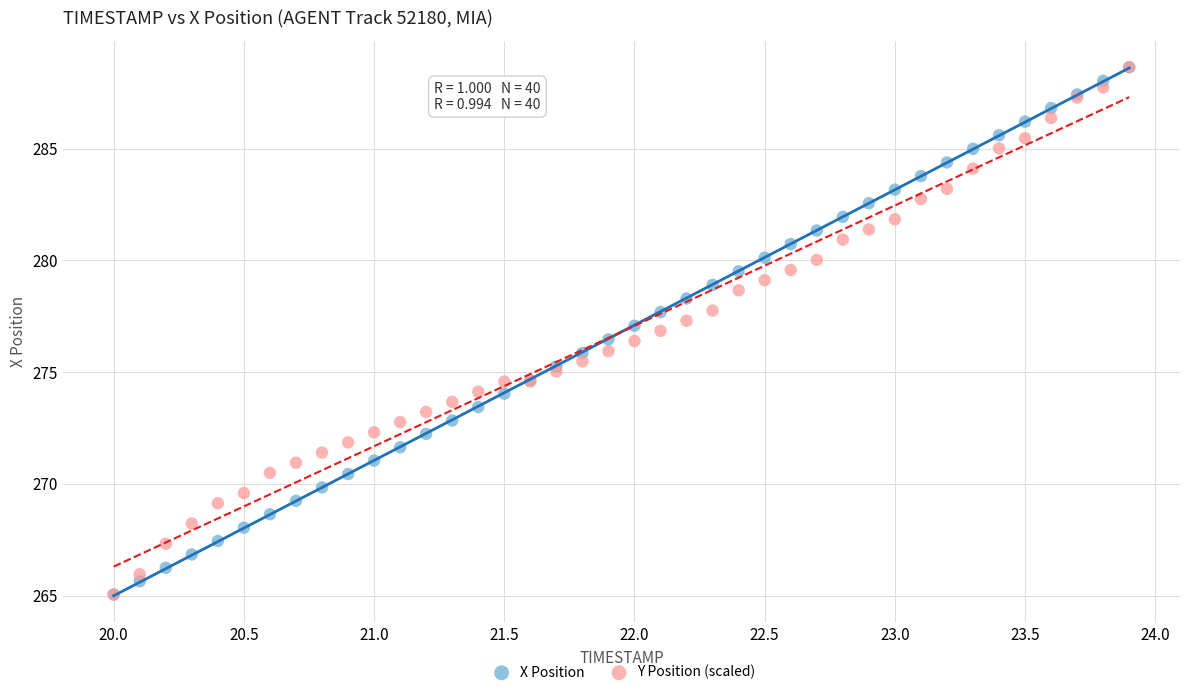

Which series has the largest Y range (max minus min)?

X Position